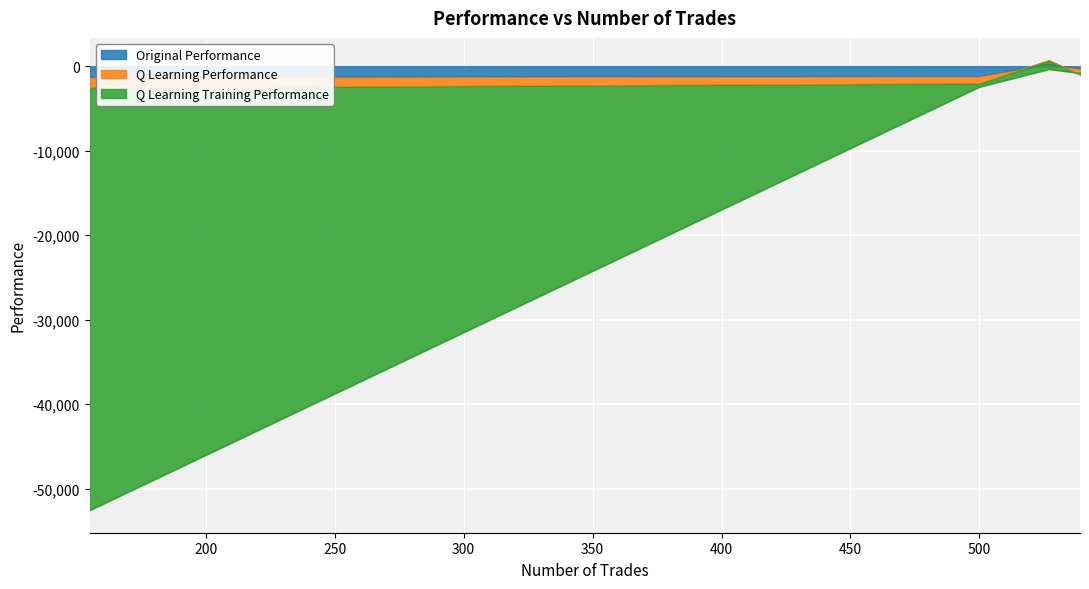

What is the sum of all Q Learning Performance values?

-2290.1